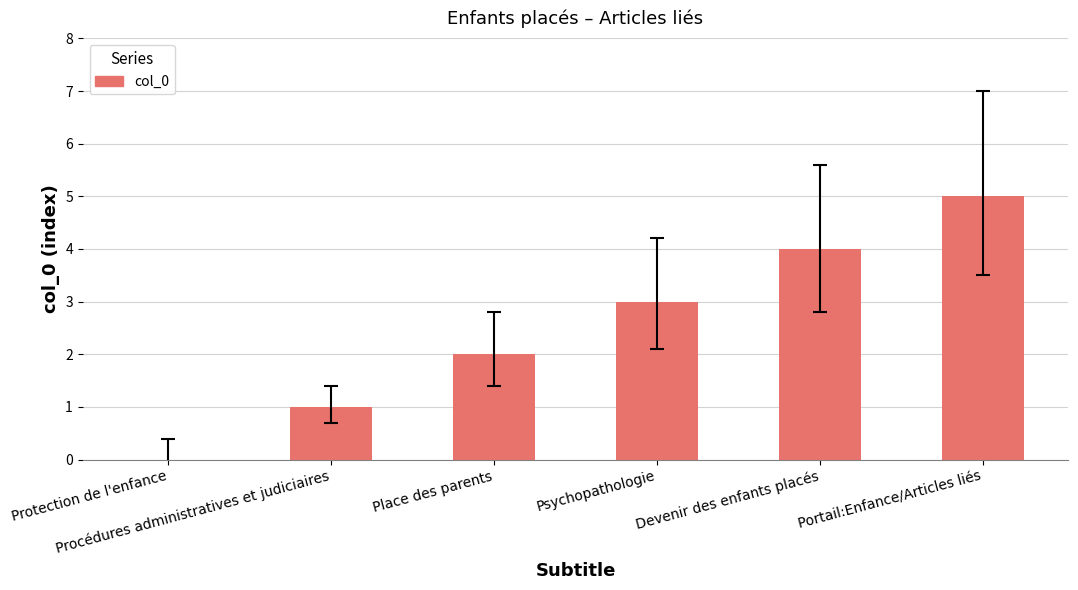

What is the change in value from Protection de l'enfance to Portail:Enfance/Articles liés?

+5